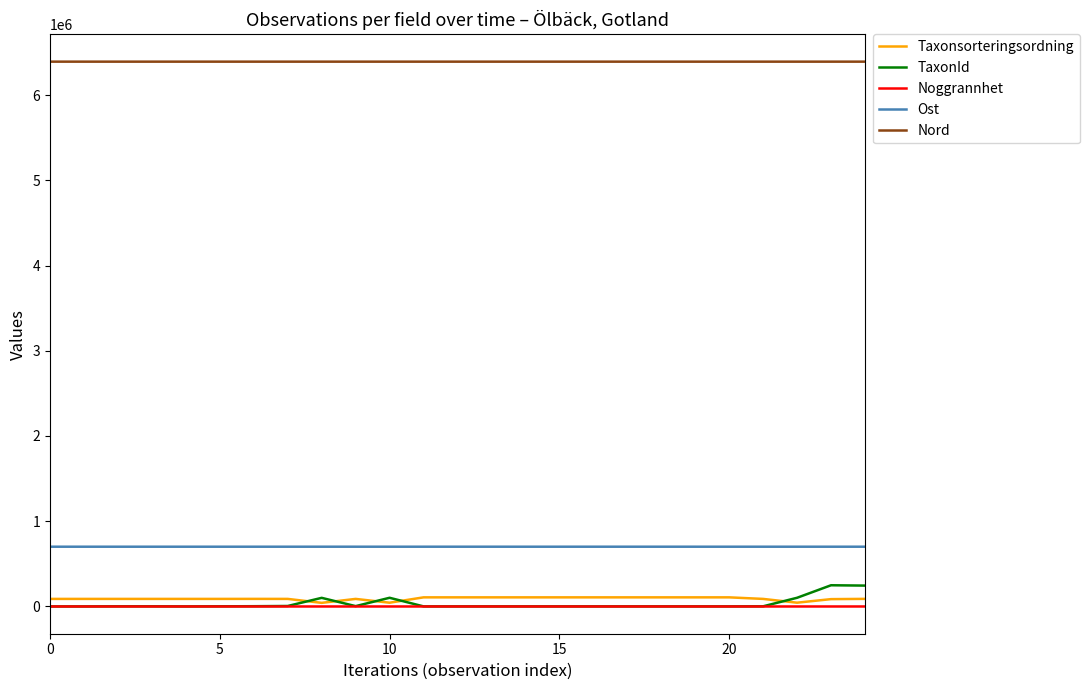

What is the maximum value shown in the chart?

6391428